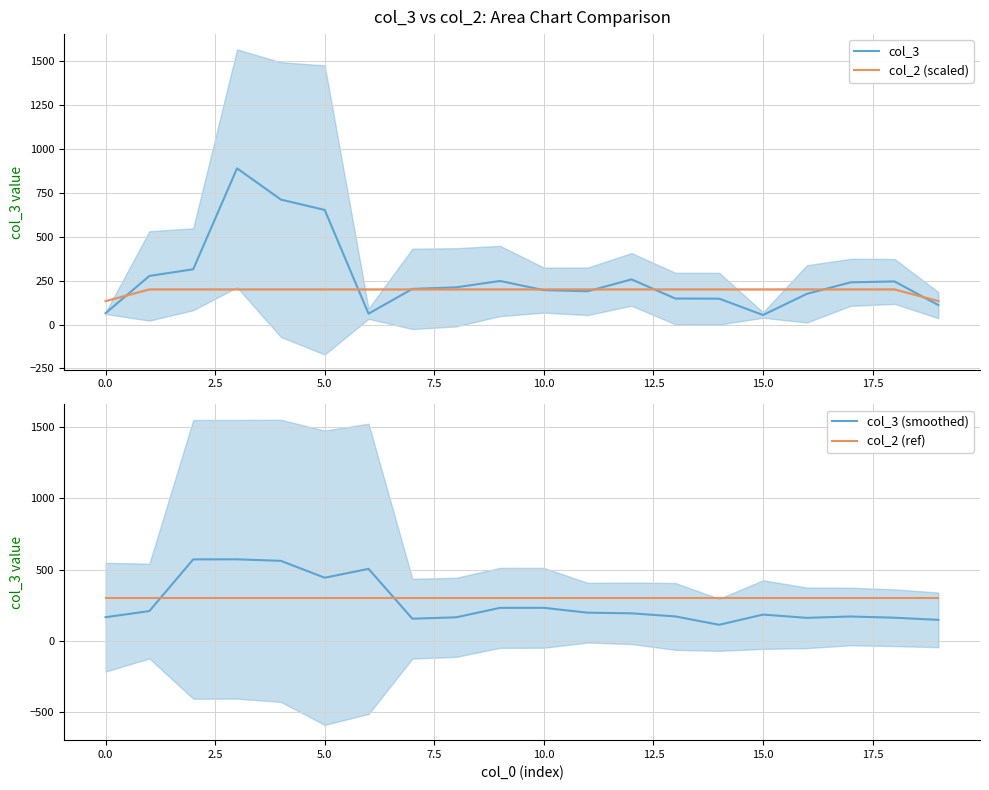

How many interior local valleys does the col_3 (smoothed) series have?

4